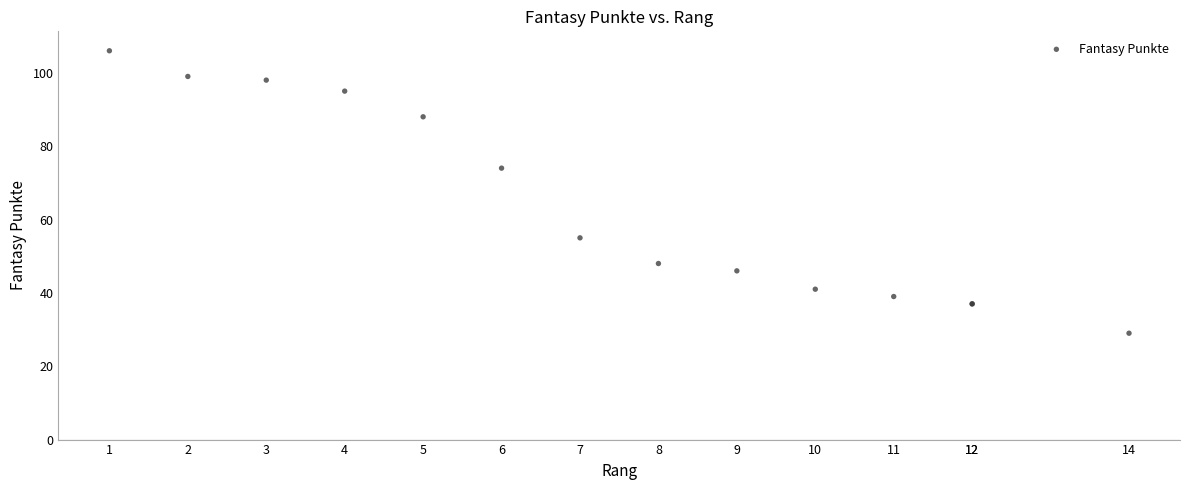

What Y value in the scatter plot is closest to 67?

74